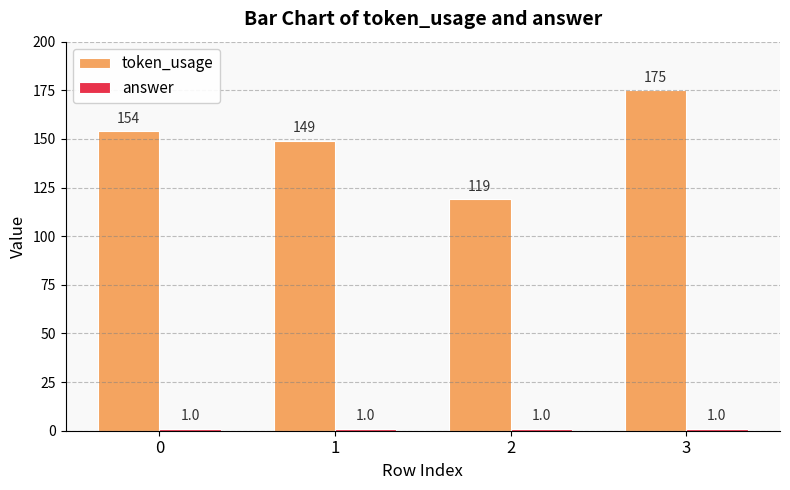

List the labels in order of token_usage value, largest first.

3, 0, 1, 2